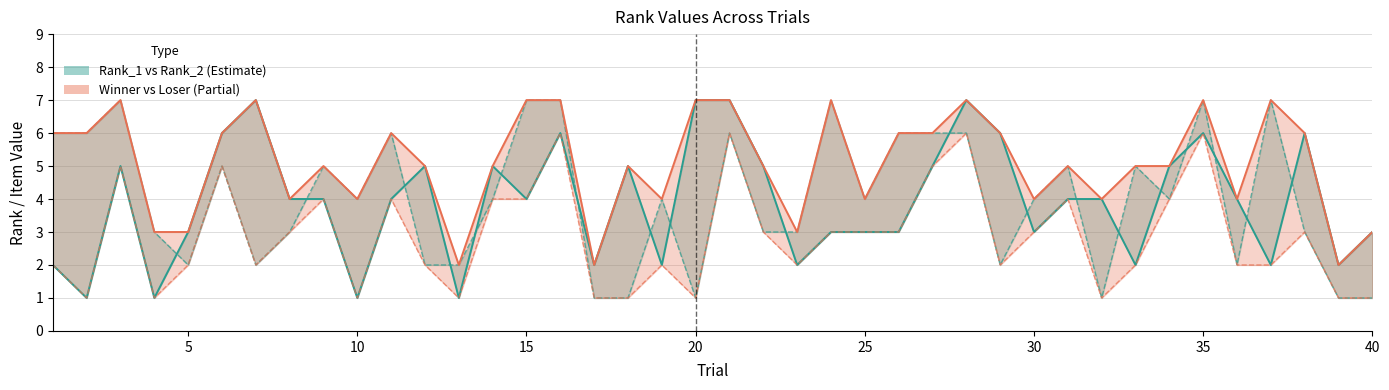

What is the average value of the Winner series?

5